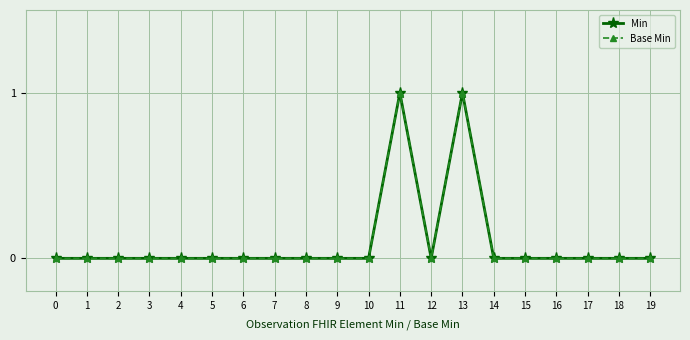

Between 12 and 15, which is larger?

12